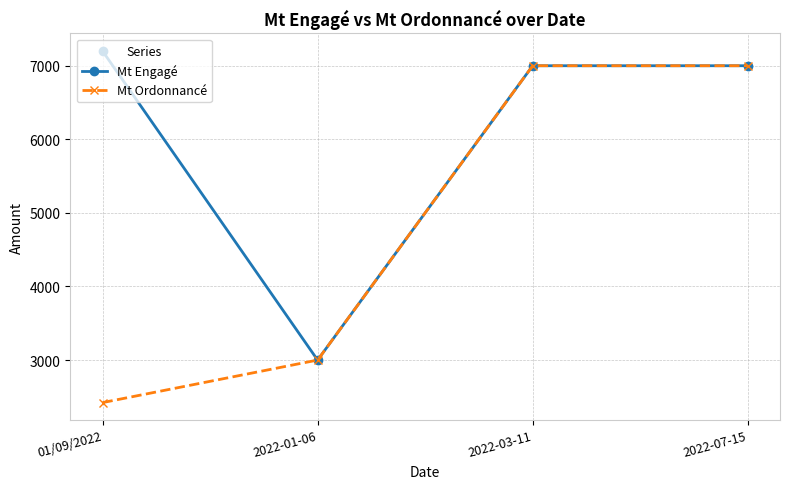

At which category does Mt Engagé reach its first local valley?

2022-01-06